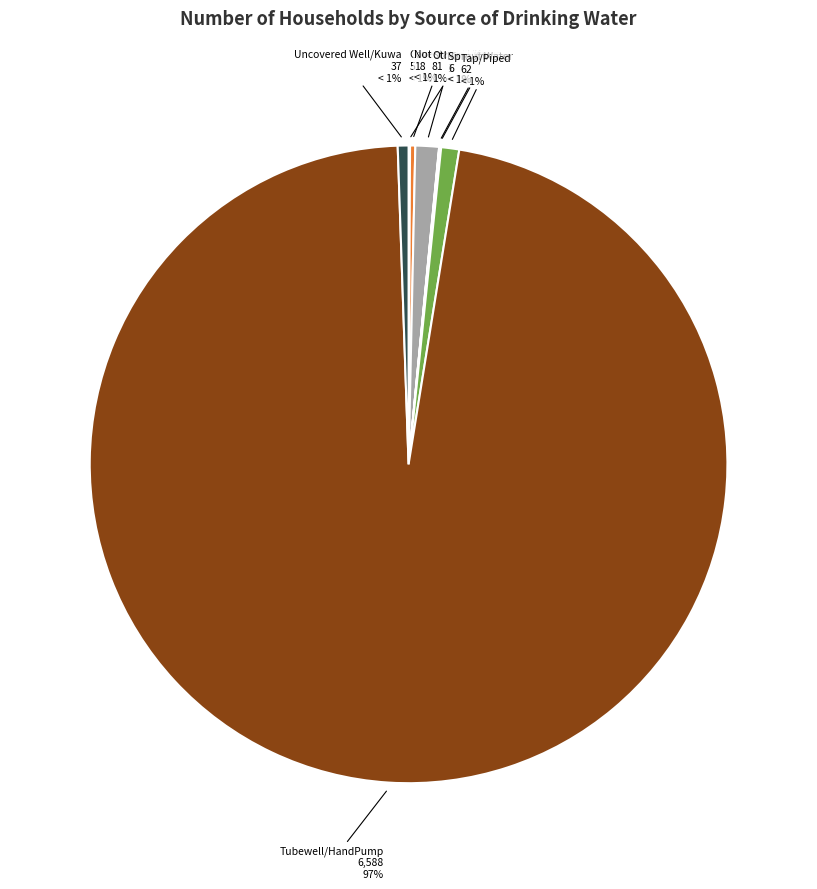

To the nearest percent, what percentage of the pie is Tubewell/HandPump?

97%